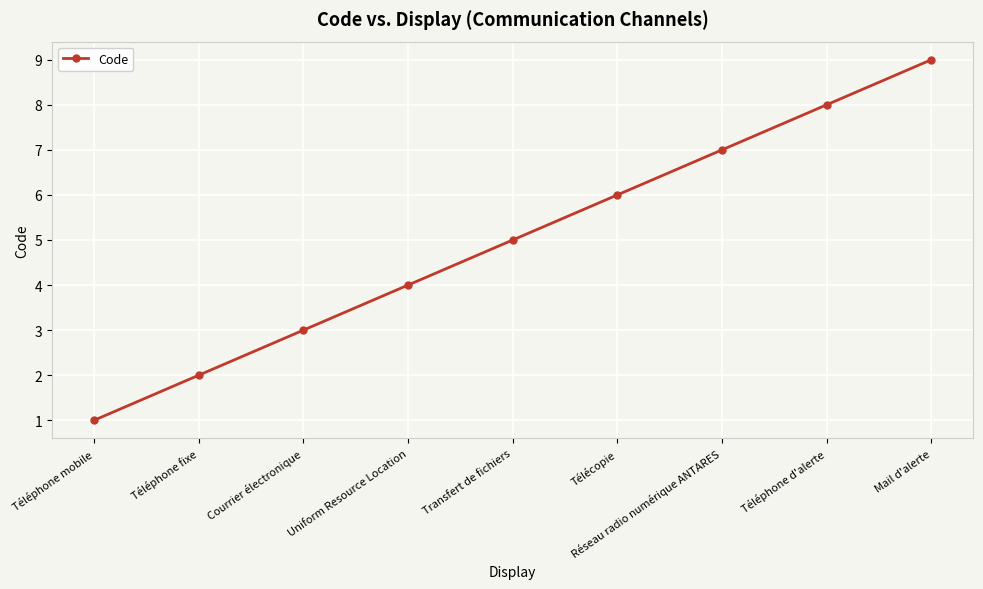

What is the value of the 3rd point from the left?

3